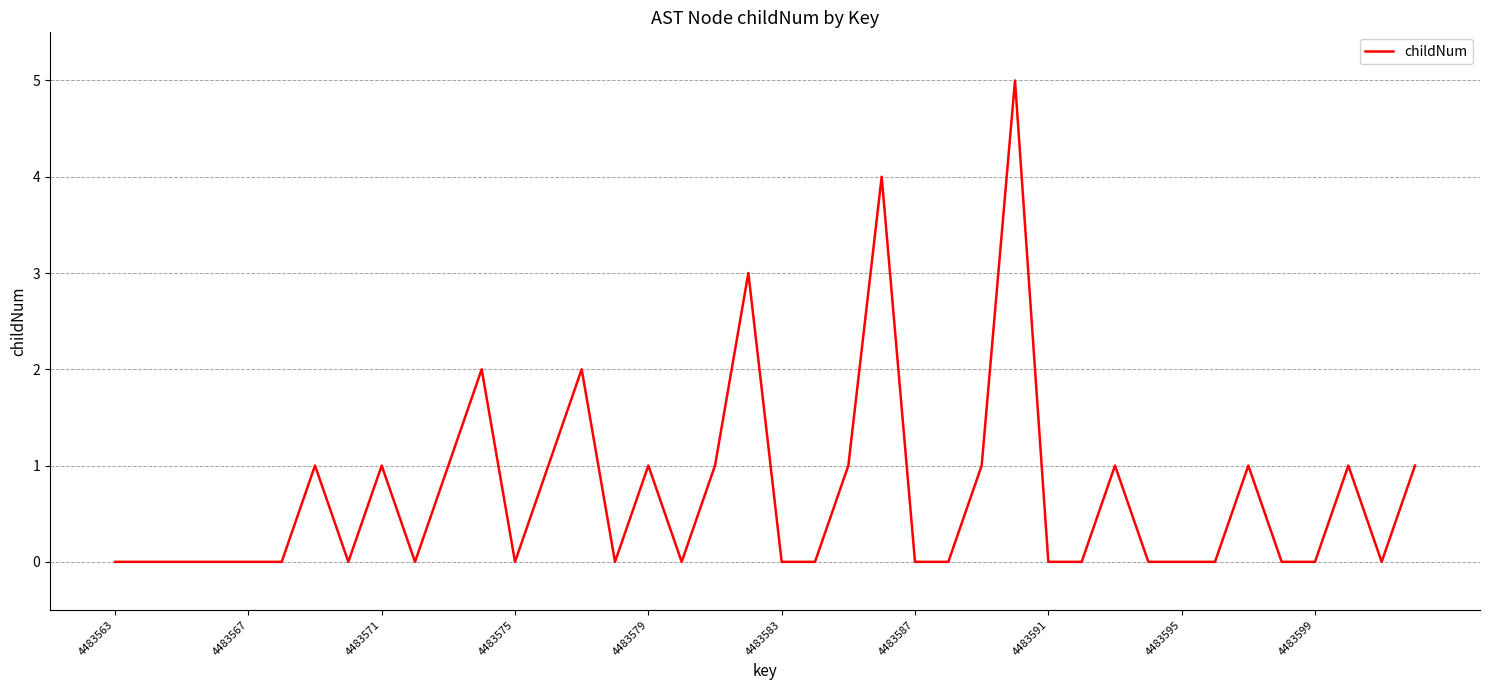

What is the maximum value shown in the chart?

5